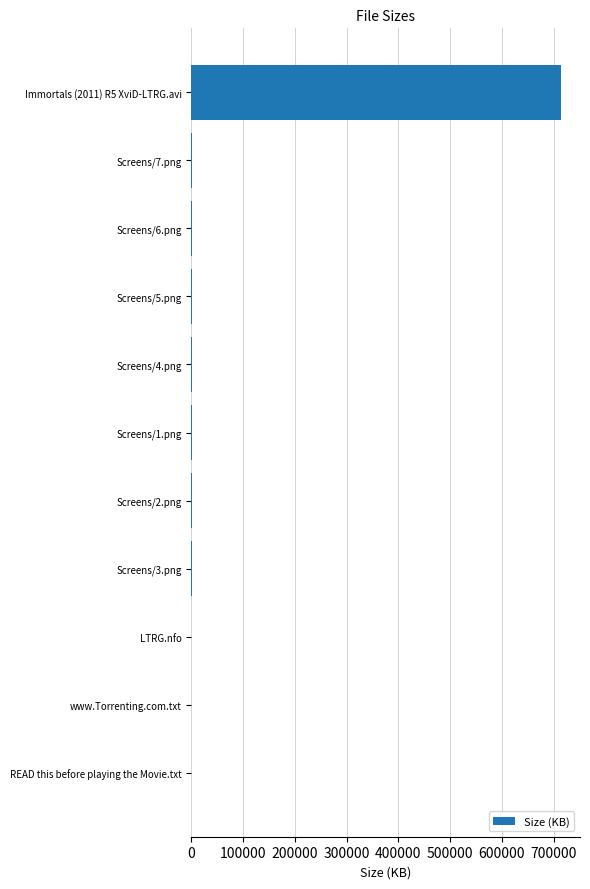

Which category has the highest value across all series?

Immortals (2011) R5 XviD-LTRG.avi